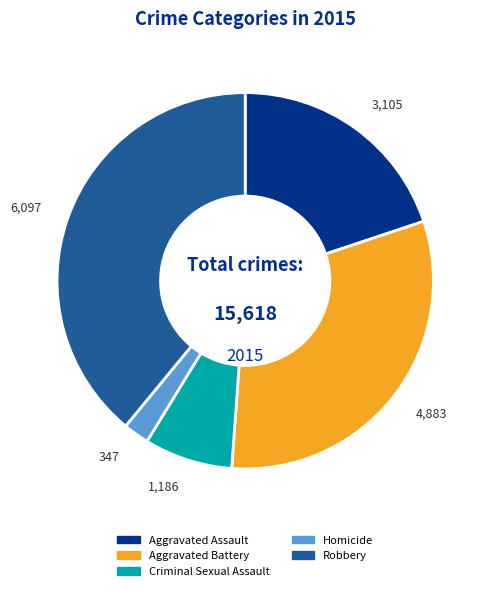

Which category has the biggest portion of the pie?

Robbery